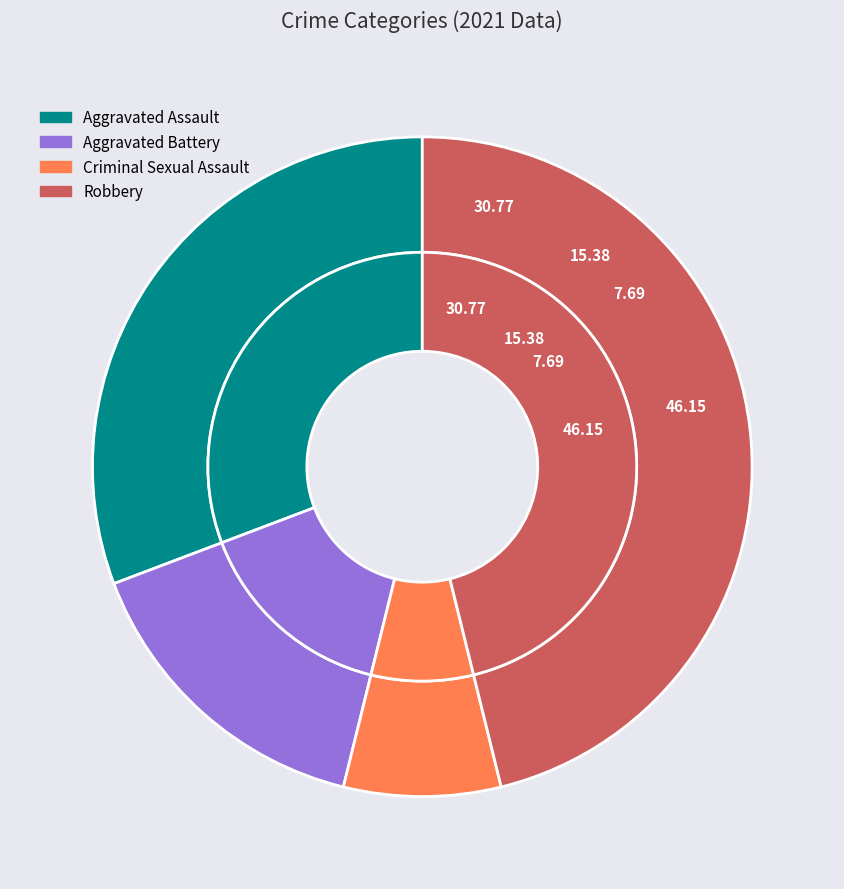

Is there a majority slice in this chart?

No